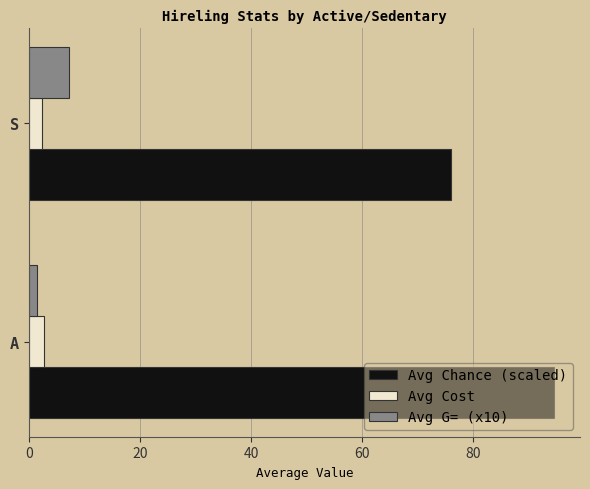

Between A and S, which series saw the biggest shift?

Avg Chance (scaled)